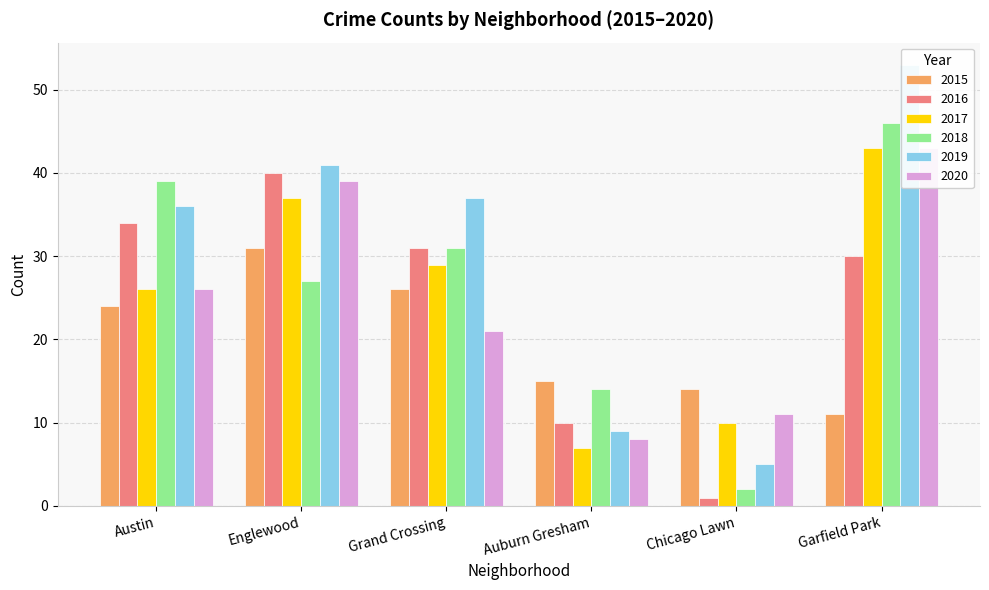

What is the sum of all 2015 values?

121